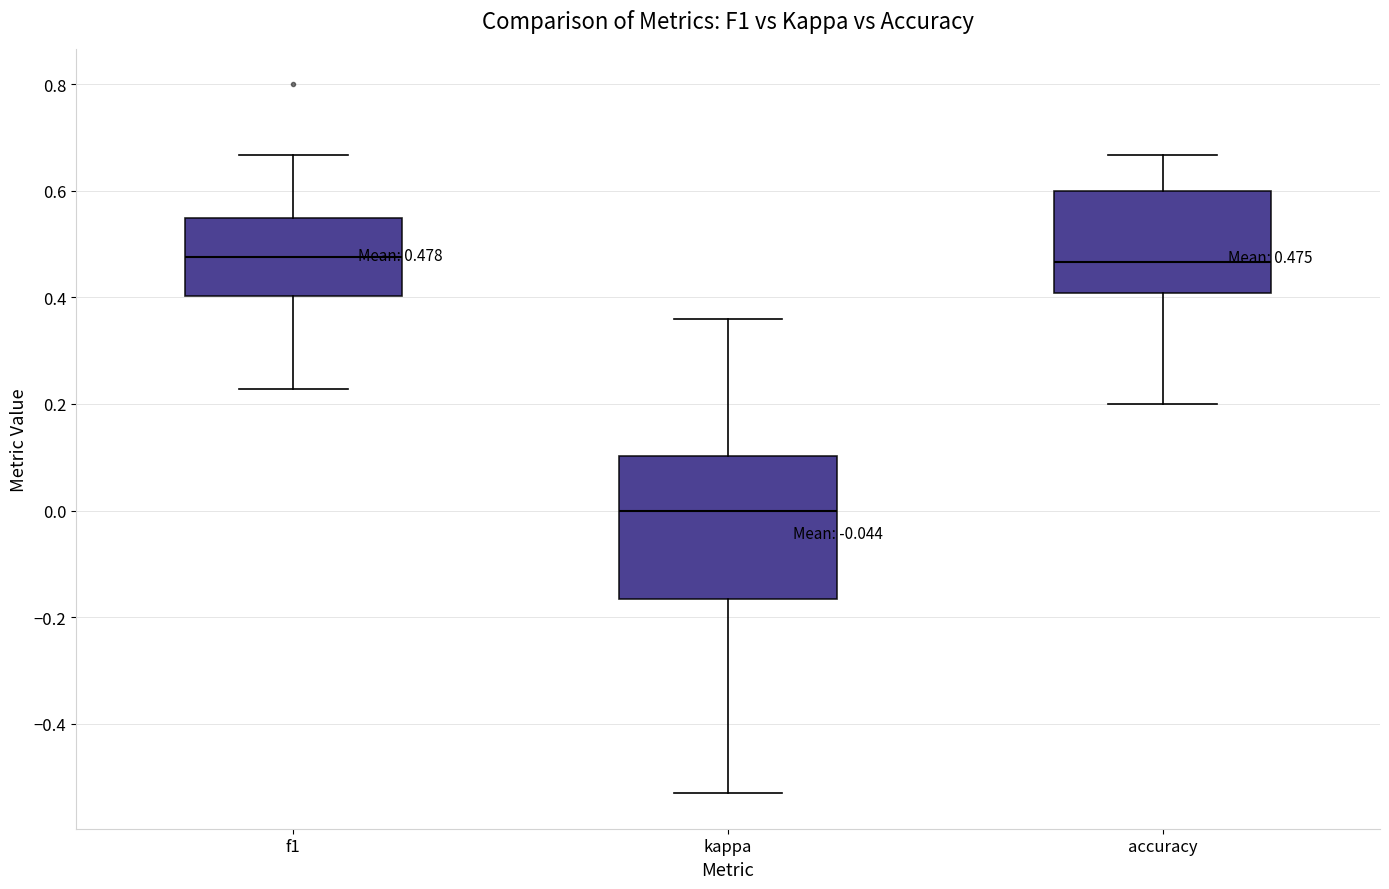

Which box is the tallest, from its lower edge to its upper edge?

kappa